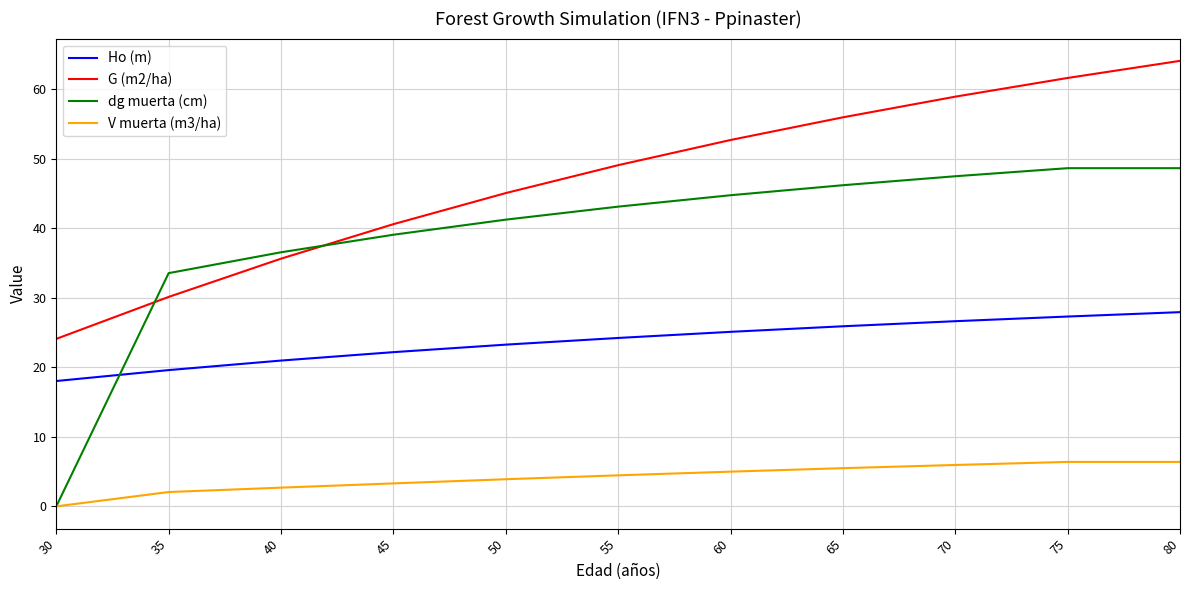

Which series has the largest total across all categories?

G (m2/ha)